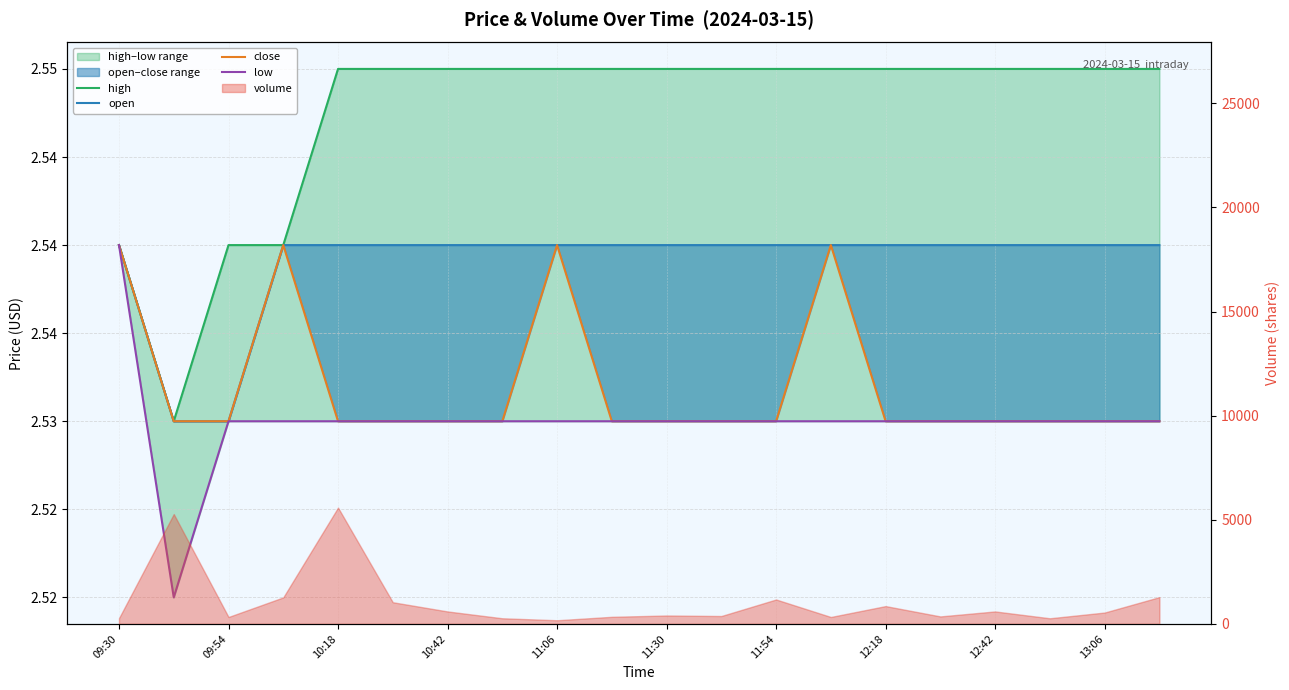

The value of open at 09:54 is 4.1. True or false?

False